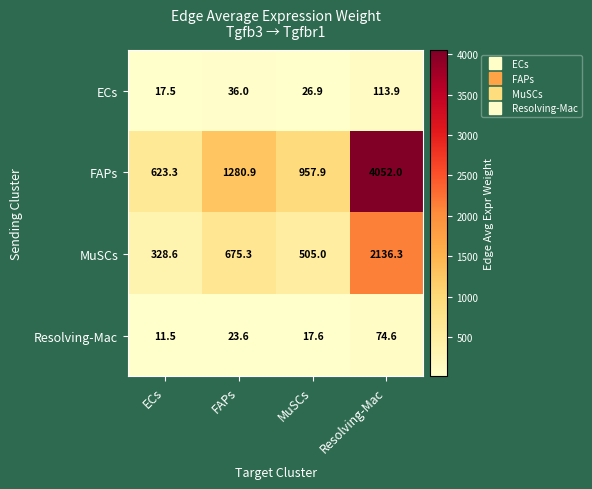

What is the maximum value shown in the chart?

4052.0